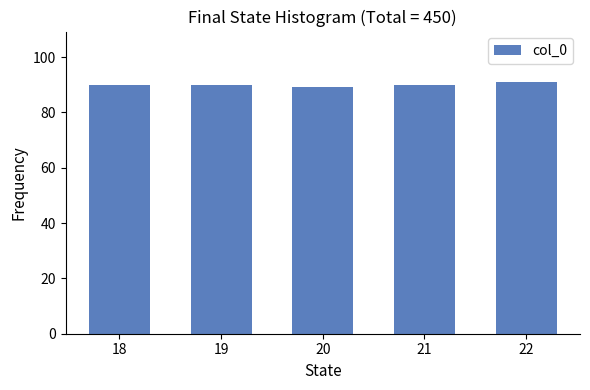

Is it true that the value at 20 is 53?

False